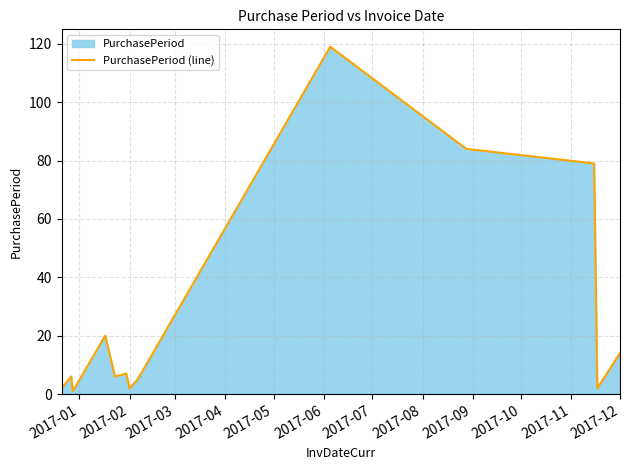

What is the difference between the maximum and minimum values?

118